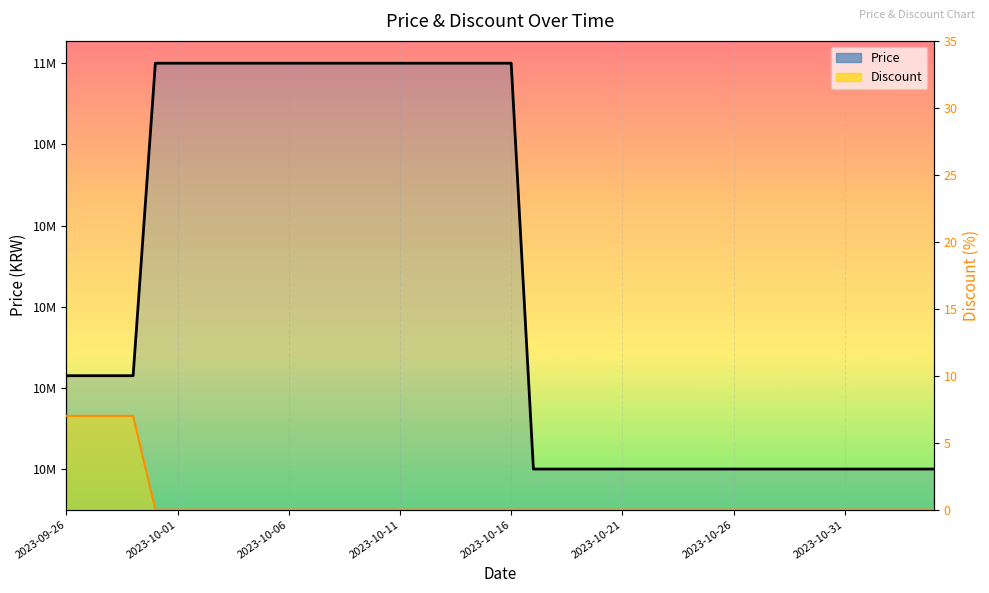

Count the number of categories in the chart.

40